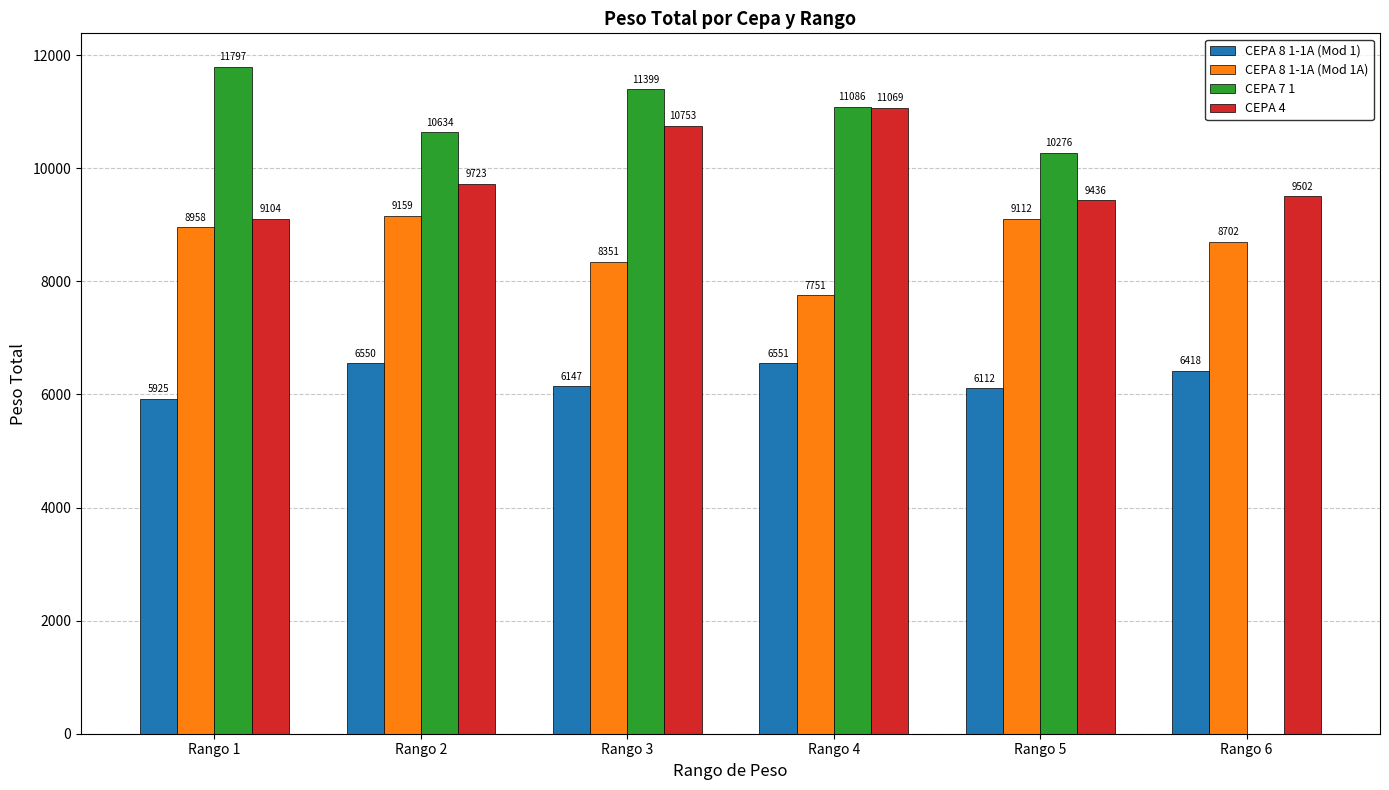

How many groups of bars are there?

6